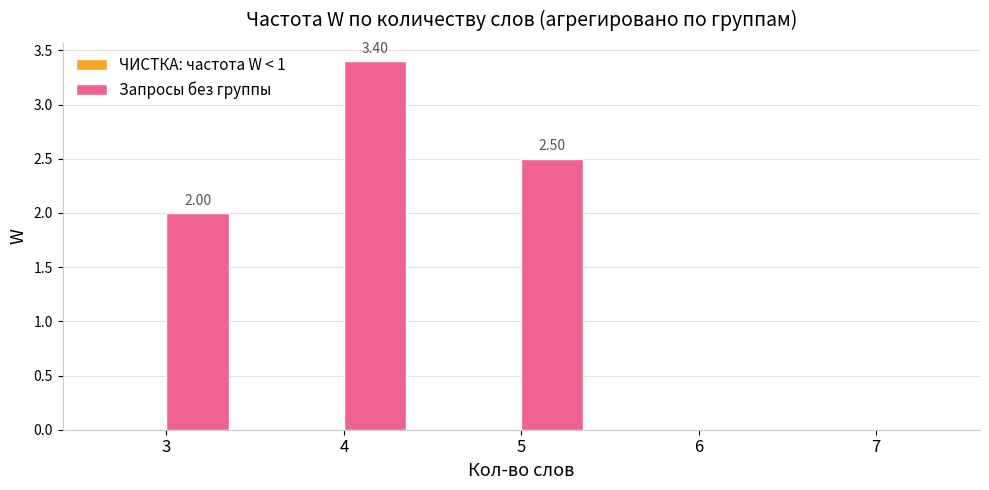

What is the sum of the values at 5 and 7?

2.5